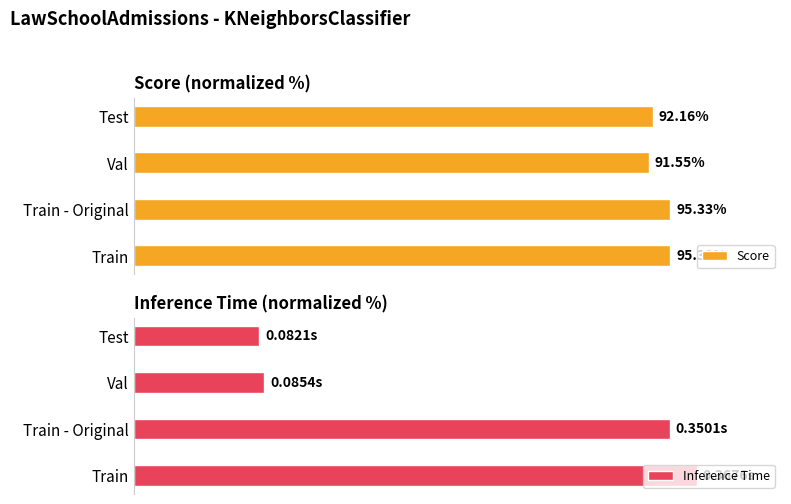

Where is Score nearest to the value 93?

Test